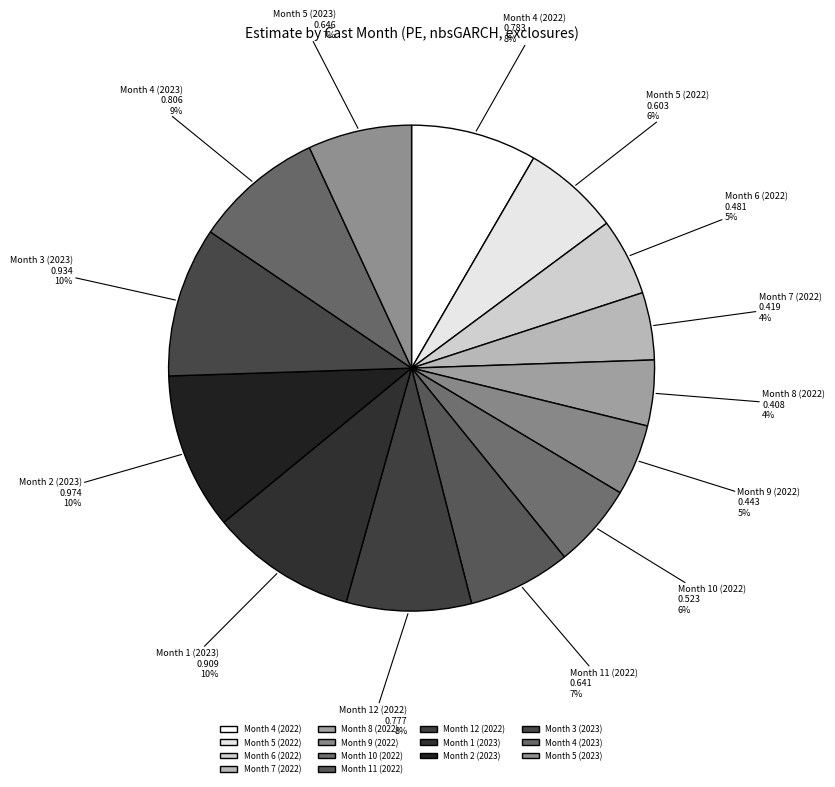

True or false: Month 11 (2022) accounts for 7% of the total.

True